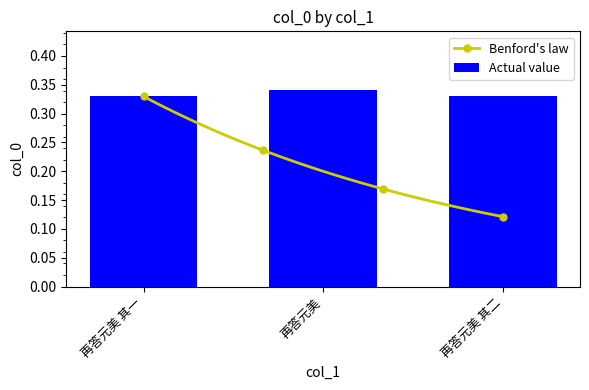

Reading left to right, extract all data points from this chart.

再答元美 其一=0.3	再答元美=0.3	再答元美 其二=0.3